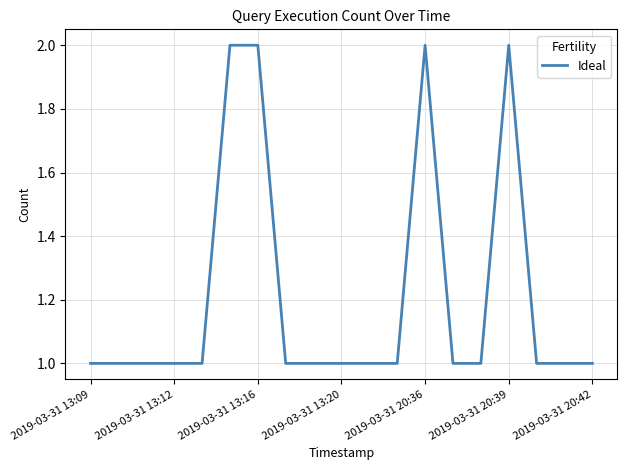

How many lines are shown in the chart?

1